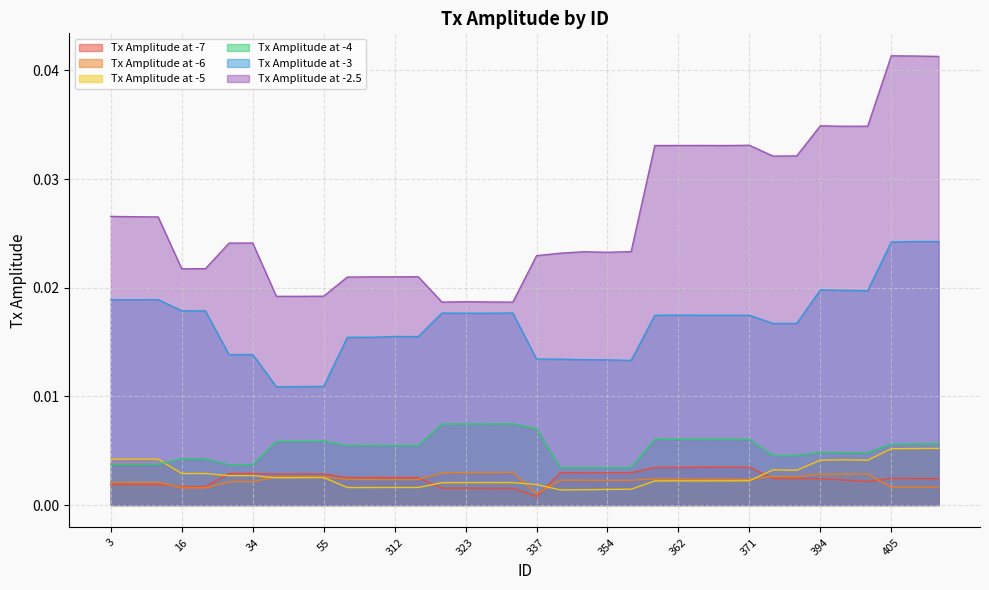

True or false: Tx Amplitude at -3 and Tx Amplitude at -6 cross at least once.

False